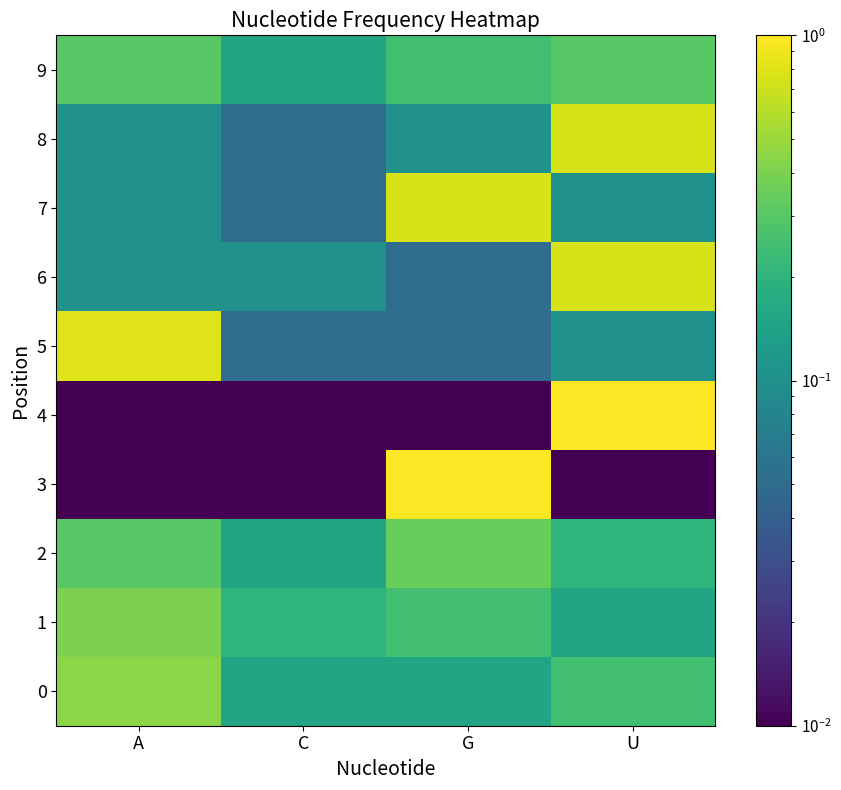

Reading left to right, transcribe all the data shown in this chart.

0: A=0.5	C=0.1	G=0.1	U=0.2
1: A=0.4	C=0.2	G=0.2	U=0.1
2: A=0.3	C=0.1	G=0.3	U=0.2
3: A=0.0	C=0.0	G=1.0	U=0.0
4: A=0.0	C=0.0	G=0.0	U=1.0
5: A=0.8	C=0.1	G=0.1	U=0.1
6: A=0.1	C=0.1	G=0.1	U=0.8
7: A=0.1	C=0.1	G=0.8	U=0.1
8: A=0.1	C=0.1	G=0.1	U=0.8
9: A=0.3	C=0.1	G=0.2	U=0.3